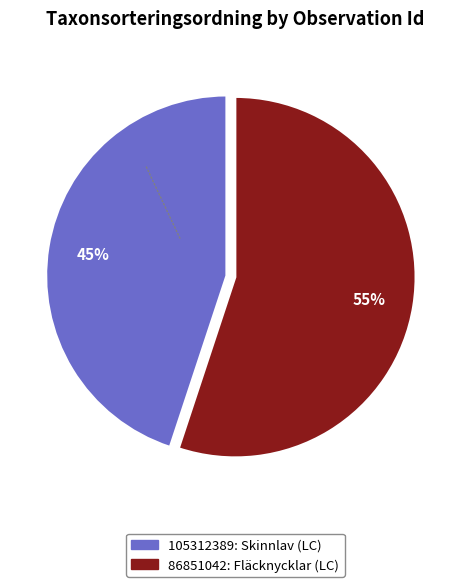

Count the number of slices in the pie.

2